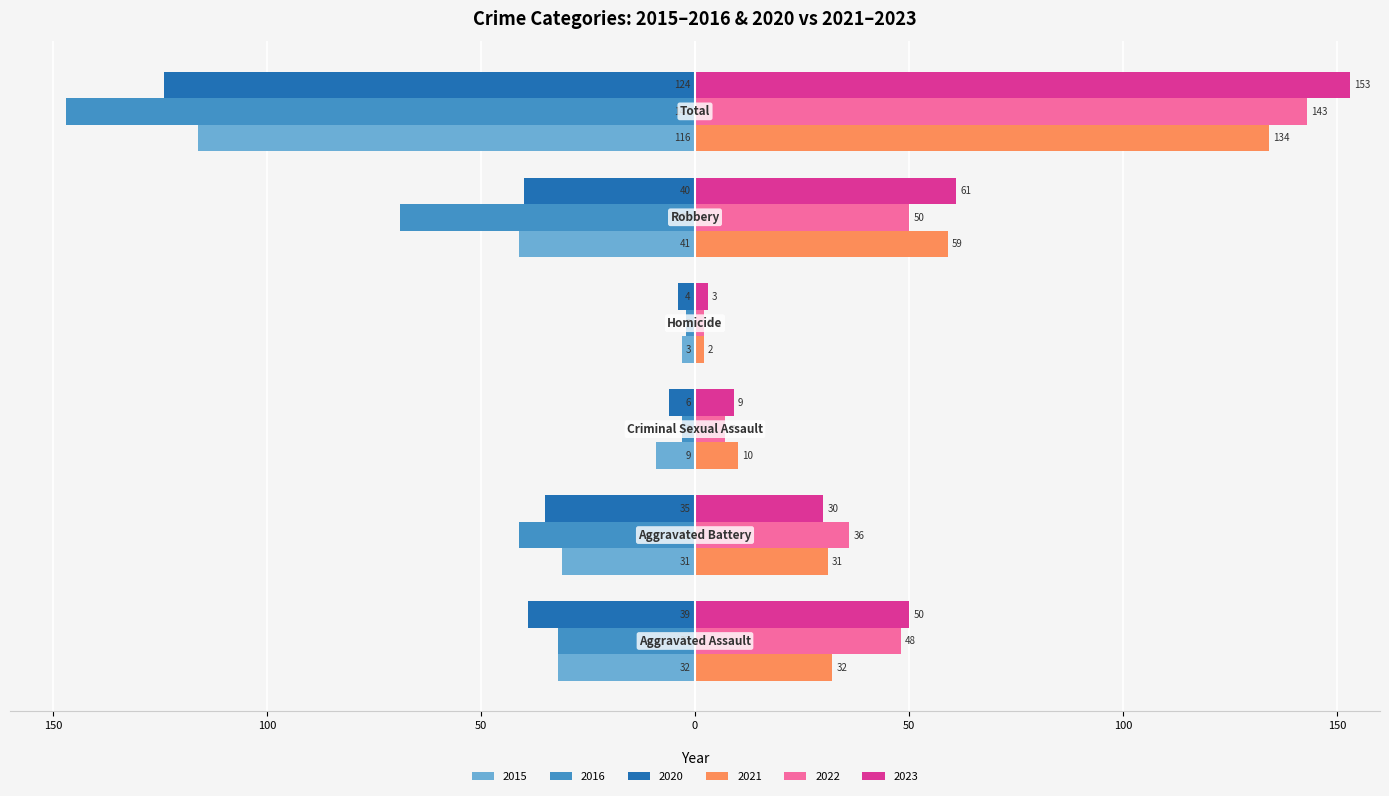

Reading left to right, transcribe all the data shown in this chart.

2015: Aggravated Assault=-32	Aggravated Battery=-31	Criminal Sexual Assault=-9	Homicide=-3	Robbery=-41	Total=-116
2016: Aggravated Assault=-32	Aggravated Battery=-41	Criminal Sexual Assault=-3	Homicide=-2	Robbery=-69	Total=-147
2020: Aggravated Assault=-39	Aggravated Battery=-35	Criminal Sexual Assault=-6	Homicide=-4	Robbery=-40	Total=-124
2021: Aggravated Assault=32	Aggravated Battery=31	Criminal Sexual Assault=10	Homicide=2	Robbery=59	Total=134
2022: Aggravated Assault=48	Aggravated Battery=36	Criminal Sexual Assault=7	Homicide=2	Robbery=50	Total=143
2023: Aggravated Assault=50	Aggravated Battery=30	Criminal Sexual Assault=9	Homicide=3	Robbery=61	Total=153